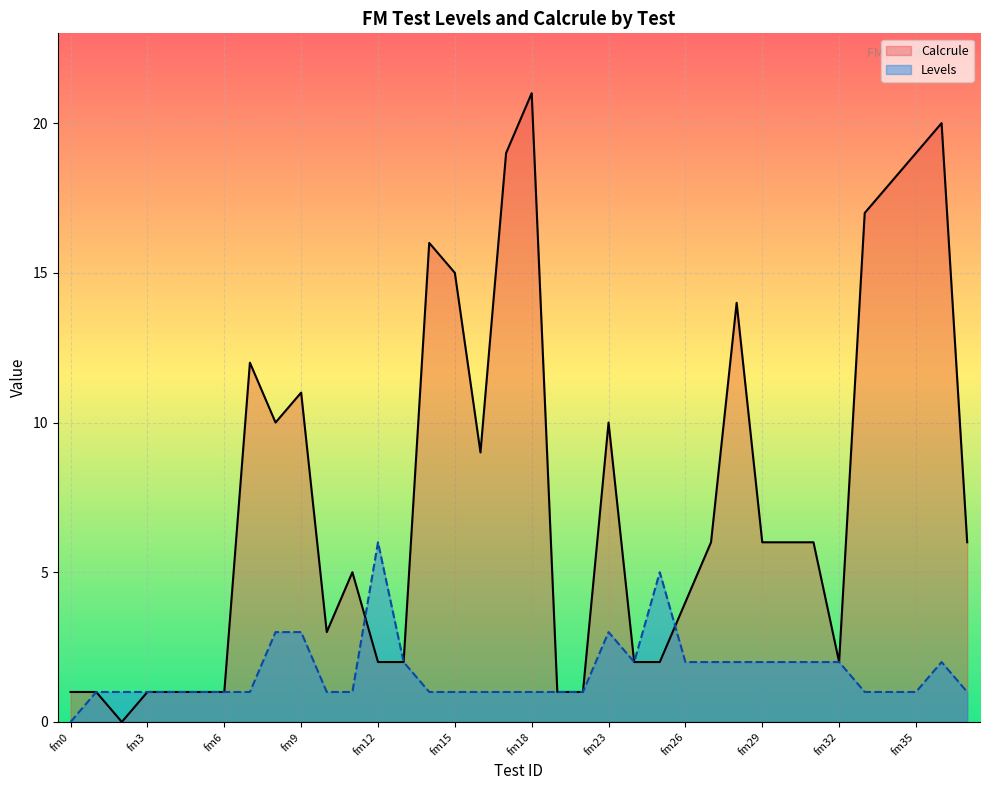

The Calcrule series shows 33 at fm17. True or false?

False